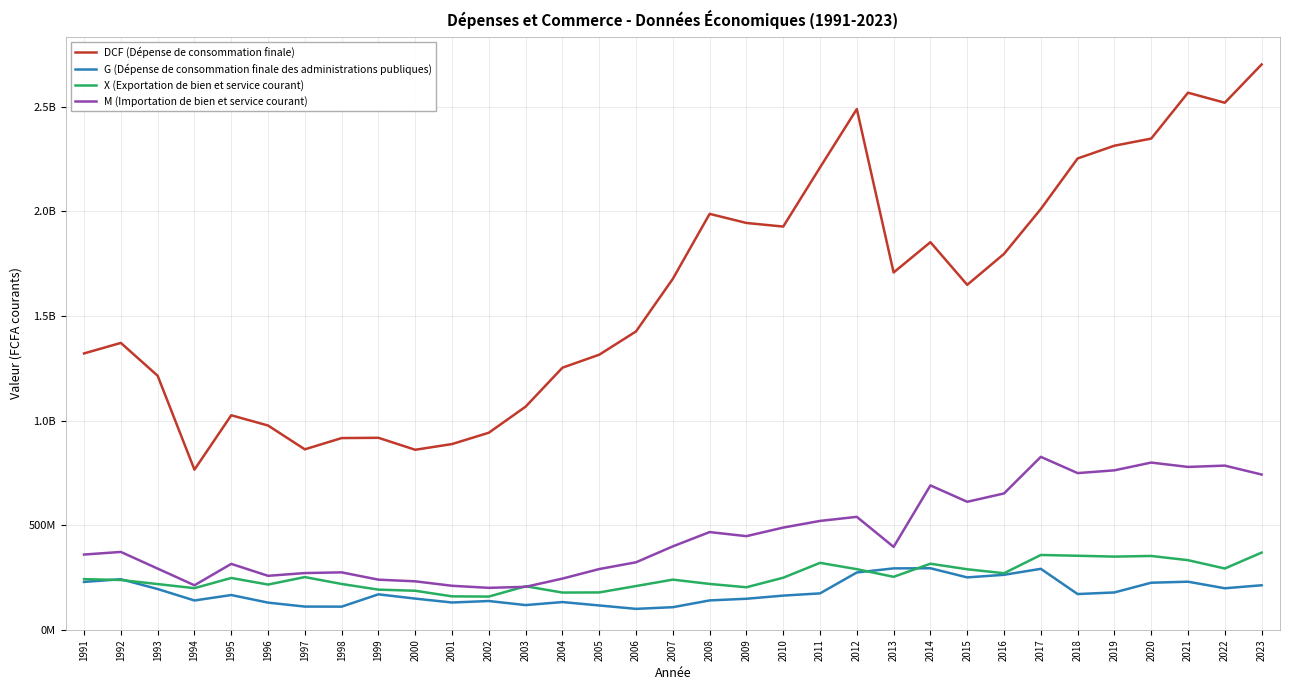

True or false: X (Exportation de bien et service courant) and DCF (Dépense de consommation finale) cross at least once.

False